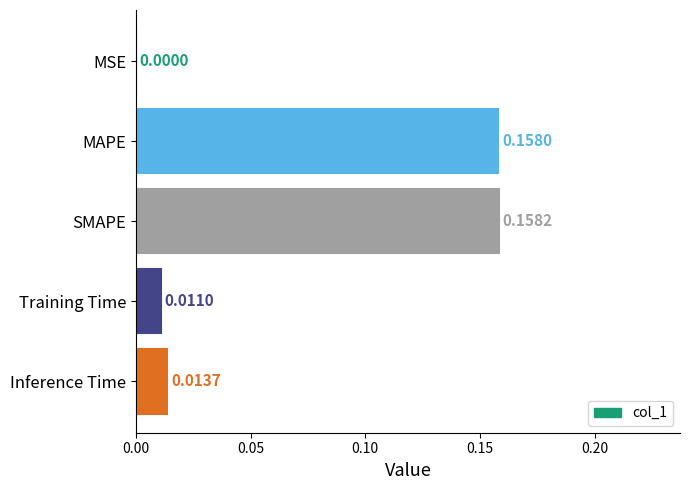

Where is the data nearest to the value 0?

MSE